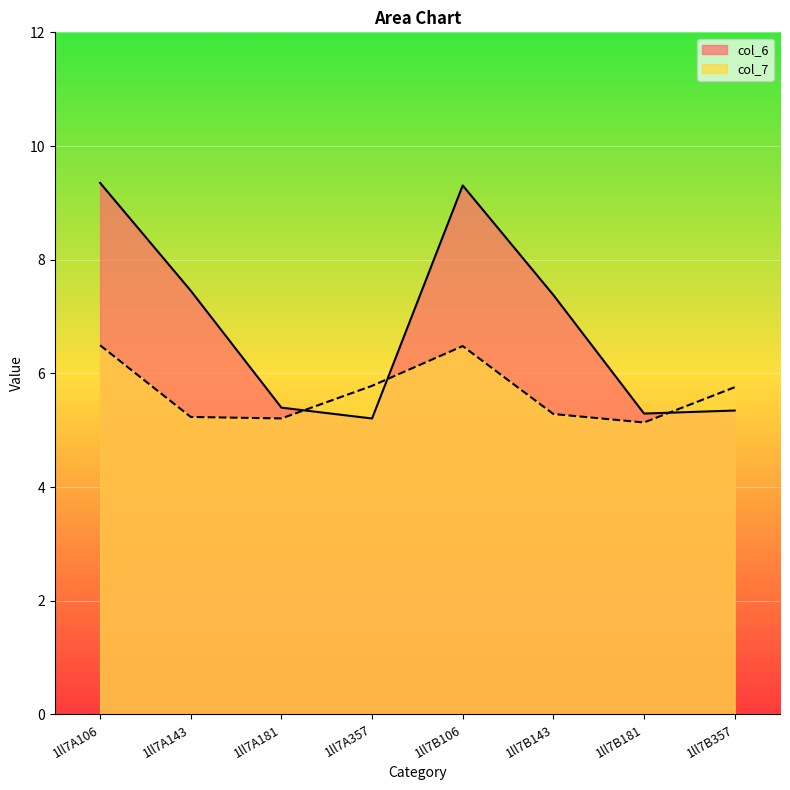

The col_7 series shows 2.6 at 1ll7B143. True or false?

False